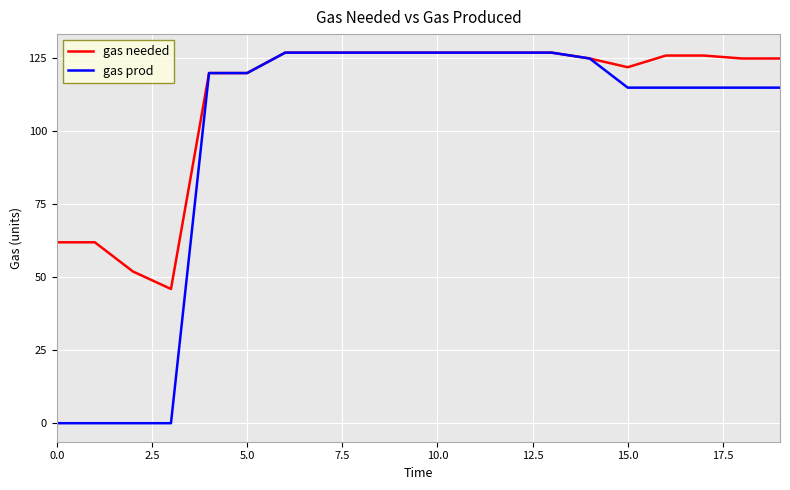

Which series has the largest range (max minus min)?

gas prod